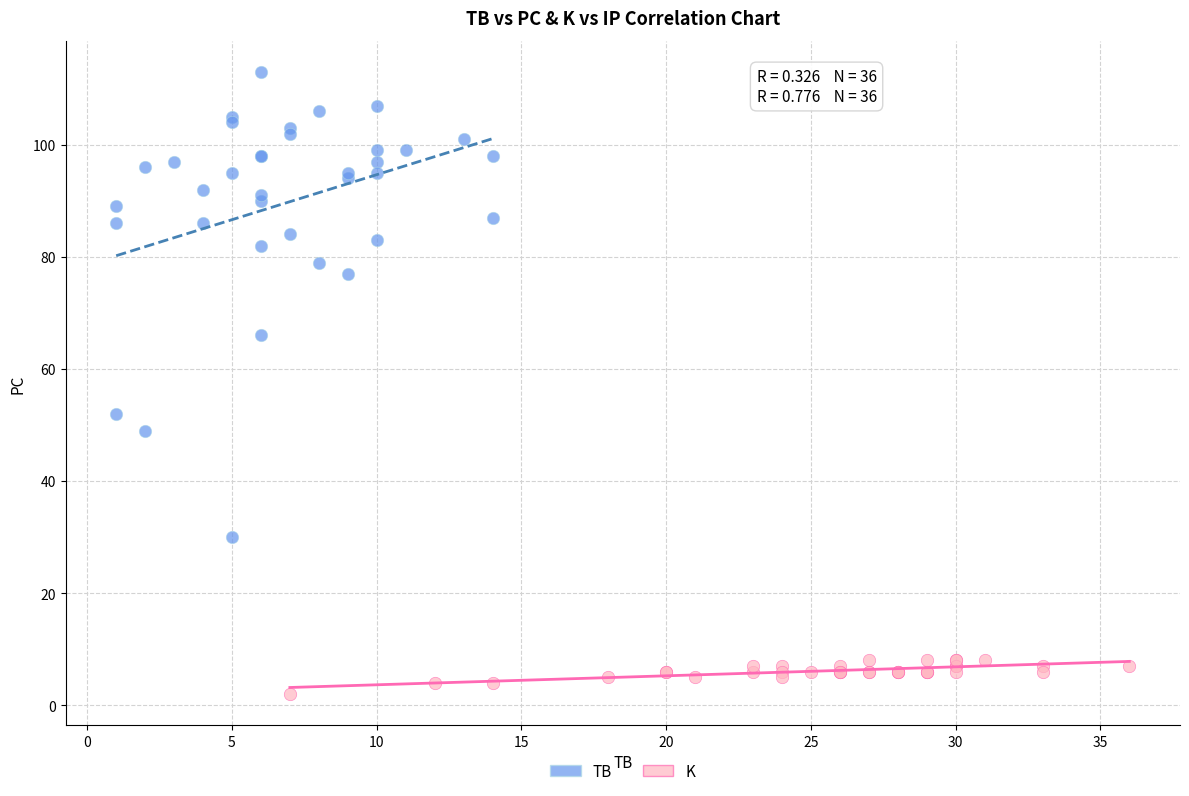

Which series reaches the maximum Y coordinate?

TB